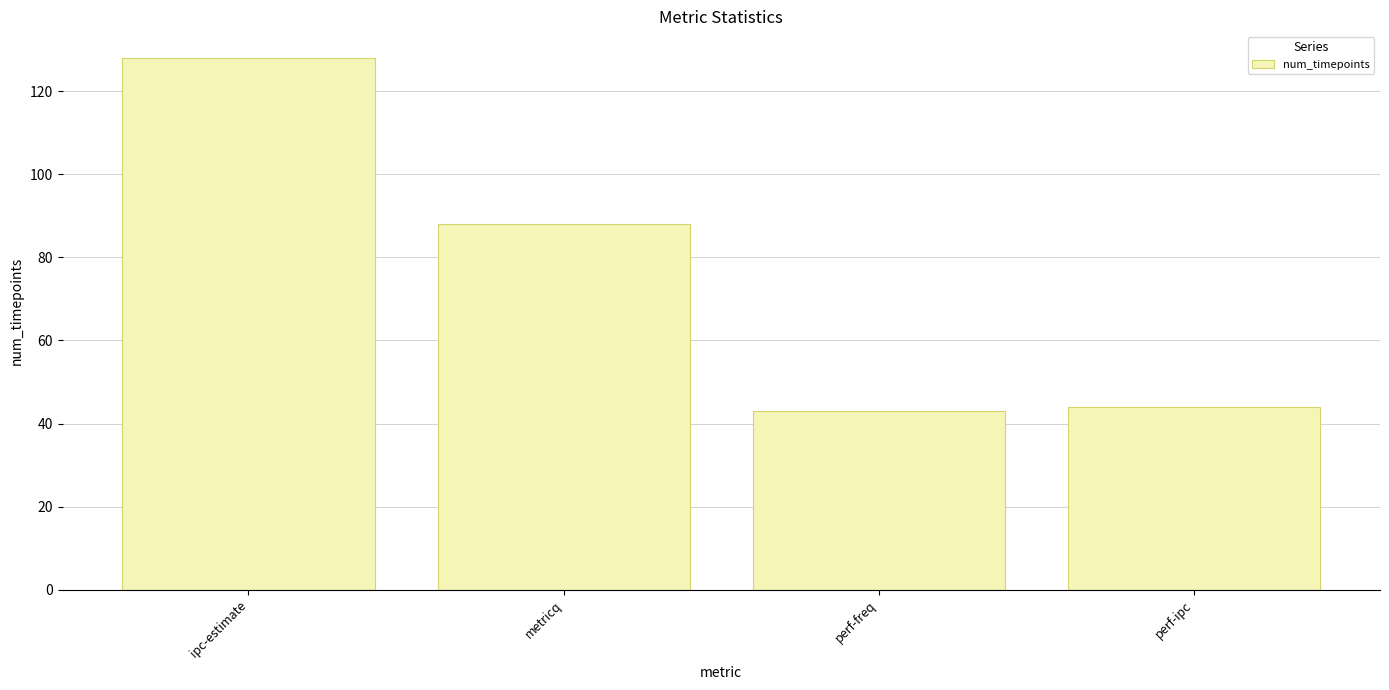

What is the label of the 1st bar from the right?

perf-ipc